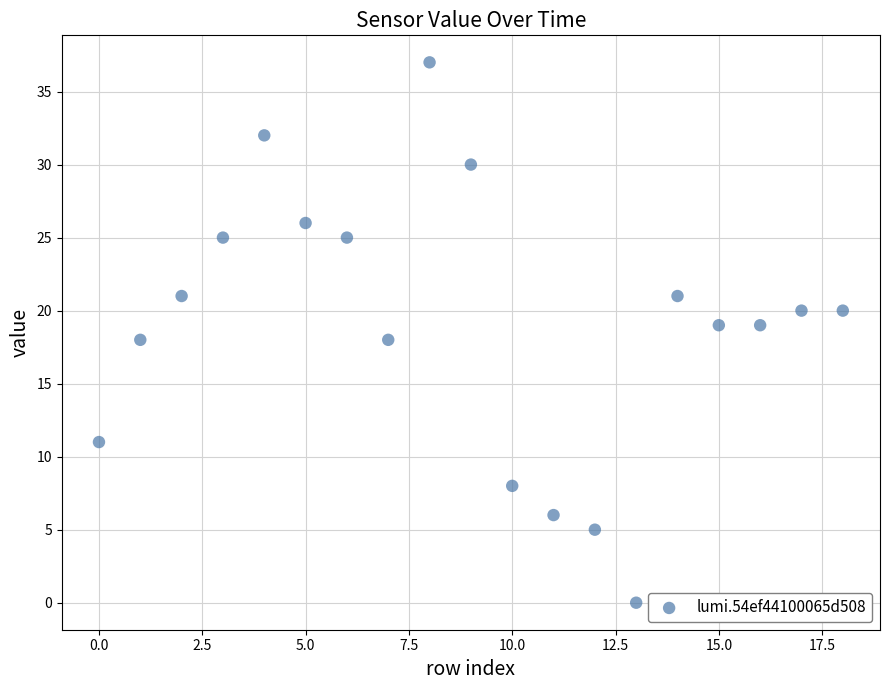

What is the range of X values (max minus min)?

18